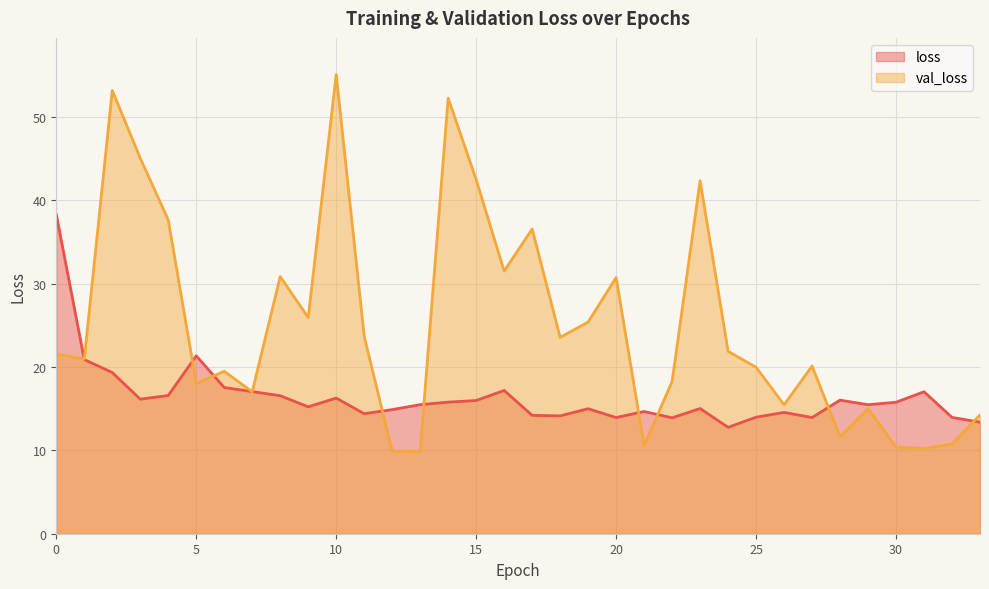

Reading left to right, list all the values displayed in this chart.

loss: 0=38.3	1=20.9	2=19.3	3=16.1	4=16.6	5=21.3	6=17.5	7=17.0	8=16.6	9=15.2	10=16.3	11=14.4	12=14.9	13=15.5	14=15.8	15=16.0	16=17.2	17=14.2	18=14.1	19=15.0	20=13.9	21=14.7	22=13.9	23=15.0	24=12.8	25=14.0	26=14.6	27=13.9	28=16.0	29=15.5	30=15.8	31=17.0	32=14.0	33=13.4
val_loss: 0=21.5	1=20.9	2=53.2	3=45.0	4=37.6	5=18.0	6=19.5	7=17.0	8=30.8	9=25.9	10=55.1	11=23.7	12=9.9	13=9.9	14=52.2	15=42.5	16=31.5	17=36.6	18=23.5	19=25.4	20=30.7	21=10.6	22=18.3	23=42.3	24=21.9	25=20.0	26=15.5	27=20.1	28=11.6	29=15.0	30=10.4	31=10.2	32=10.7	33=14.3